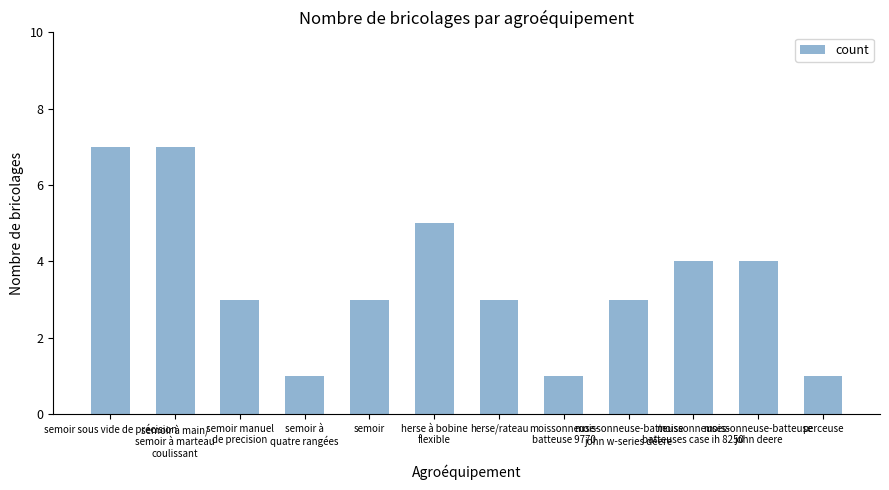

What position from the right is semoir à main/
semoir à marteau
coulissant?

11